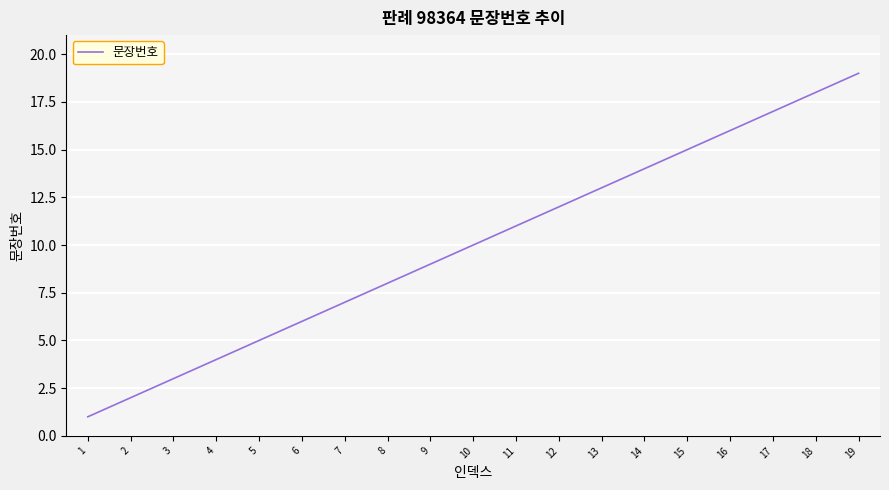

Which has a higher value, 1 or 5?

5